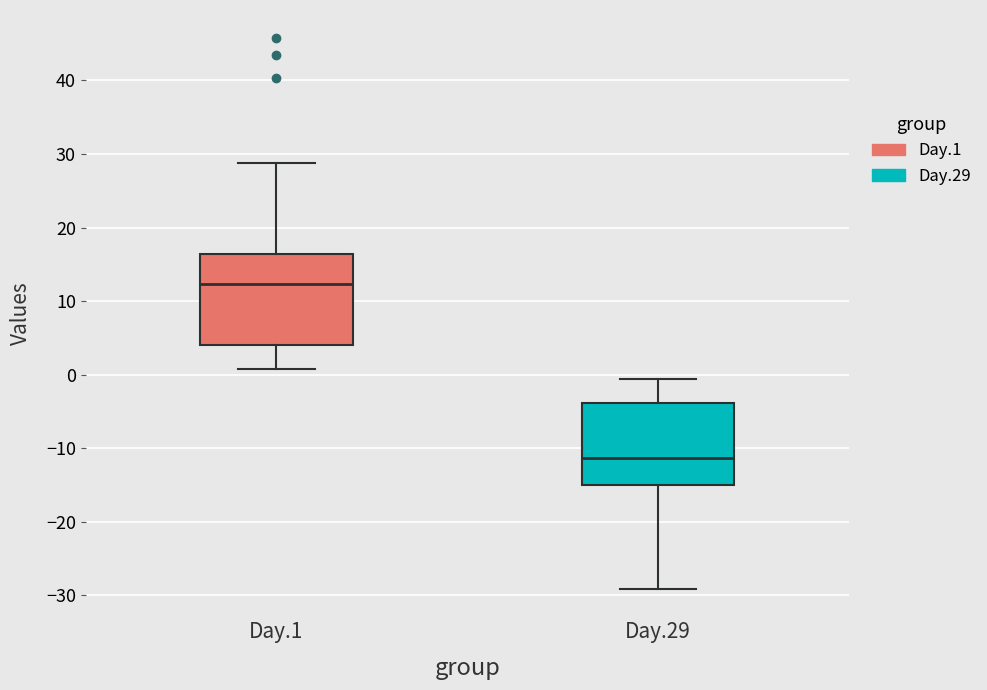

Reading left to right, read every box against the y-axis: the position of its median line, the range the box covers, and the ends of its whiskers. The values are not printed on the chart, so give them approximately, as read against the axis.

Day.1: median 12, box 4 to 16, whiskers 1 to 29
Day.29: median -11, box -15 to -4, whiskers -29 to -1